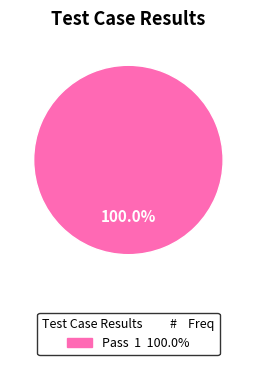

How many slices are in this pie chart?

1